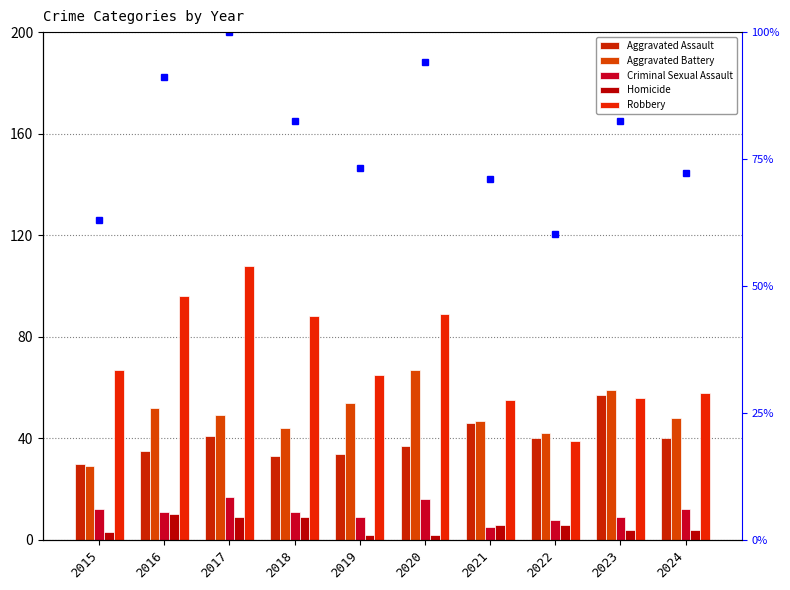

At which label does Aggravated Battery first exceed 49?

2016